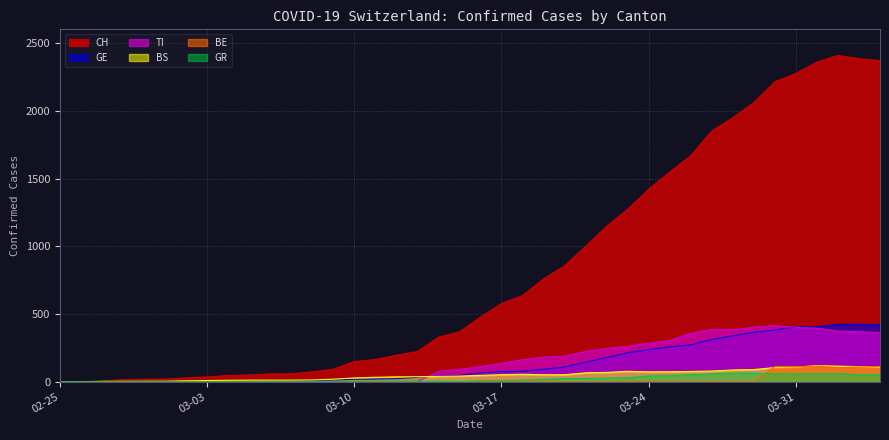

Count the number of categories in the chart.

40